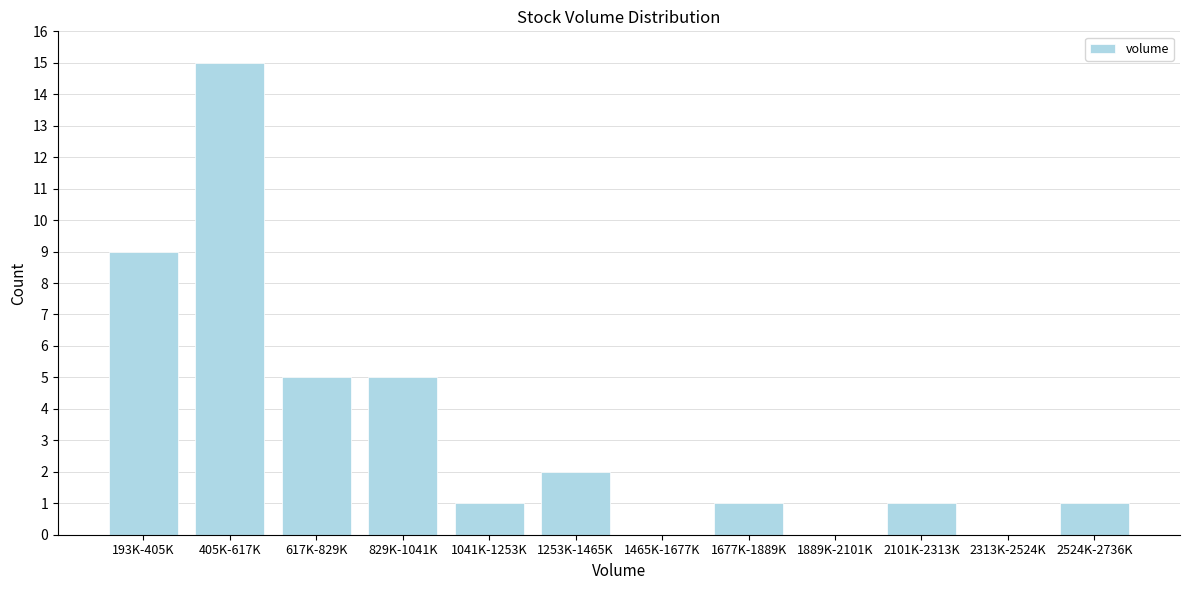

Reading left to right, transcribe all the data shown in this chart.

193K-405K=9	405K-617K=15	617K-829K=5	829K-1041K=5	1041K-1253K=1	1253K-1465K=2	1465K-1677K=0	1677K-1889K=1	1889K-2101K=0	2101K-2313K=1	2313K-2524K=0	2524K-2736K=1